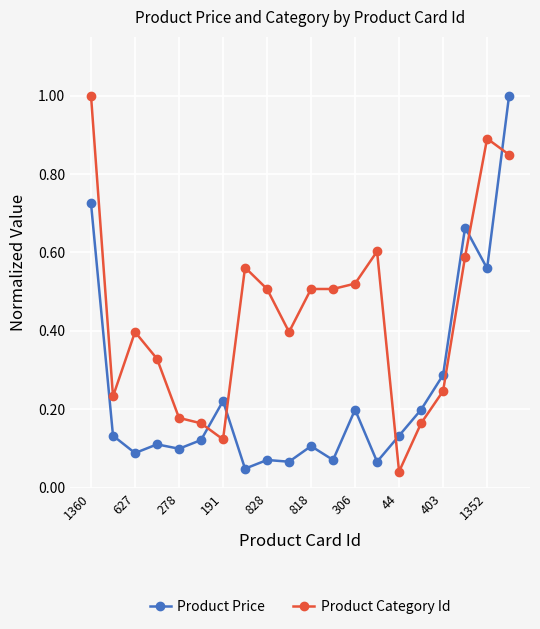

After their last crossing, which series has the higher values: Product Price or Product Category Id?

Product Price